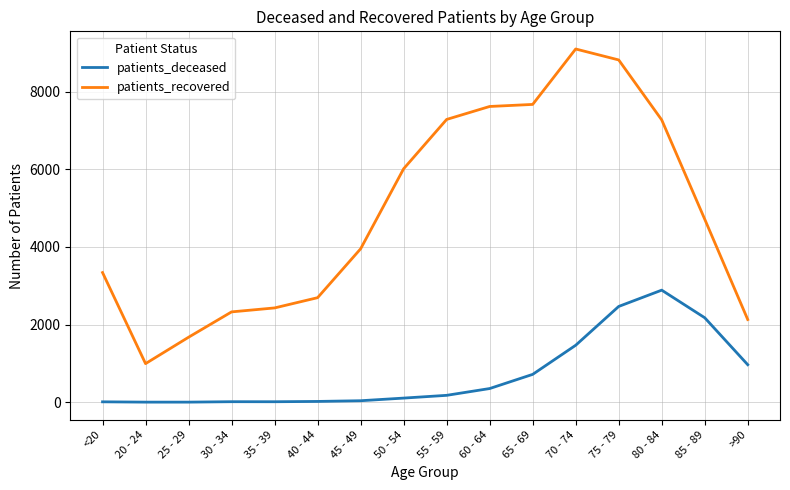

How many series are shown in this chart?

2